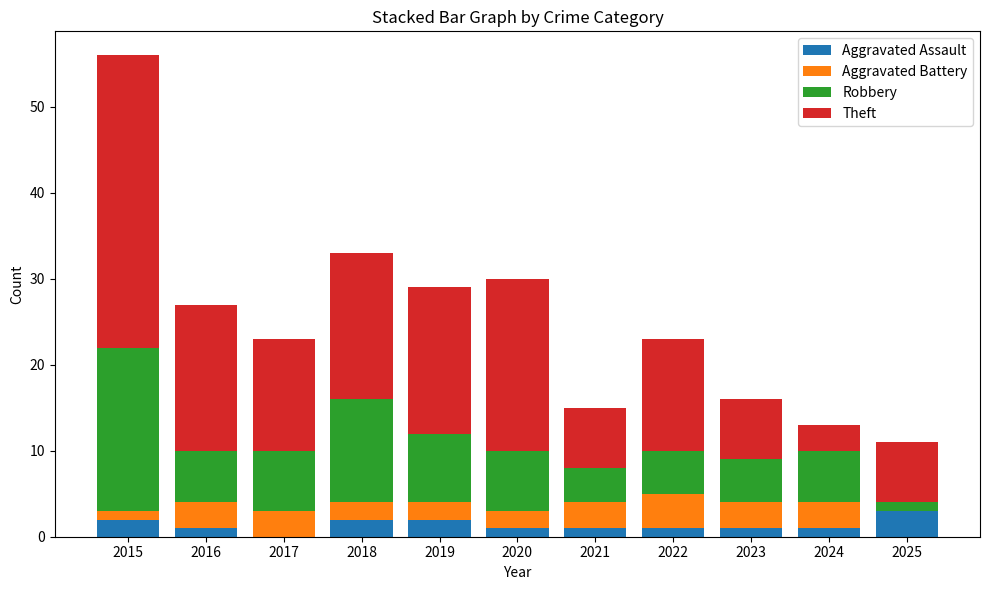

At which category is the sum across all series the highest?

2015